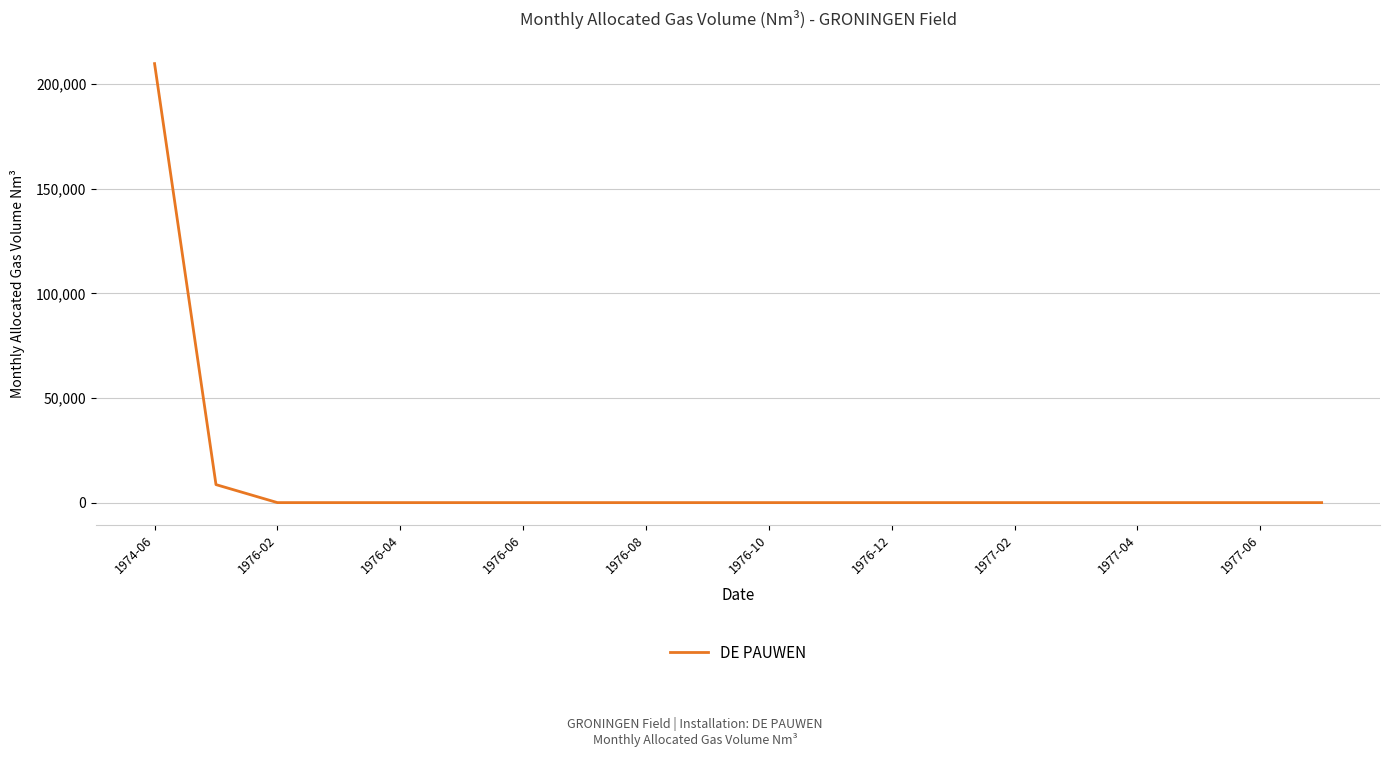

Does the chart display data point markers on the line(s)?

No